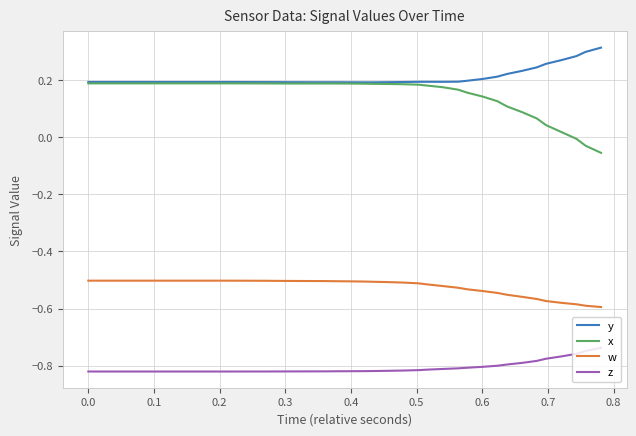

At how many categories does at least one series exceed 0?

40